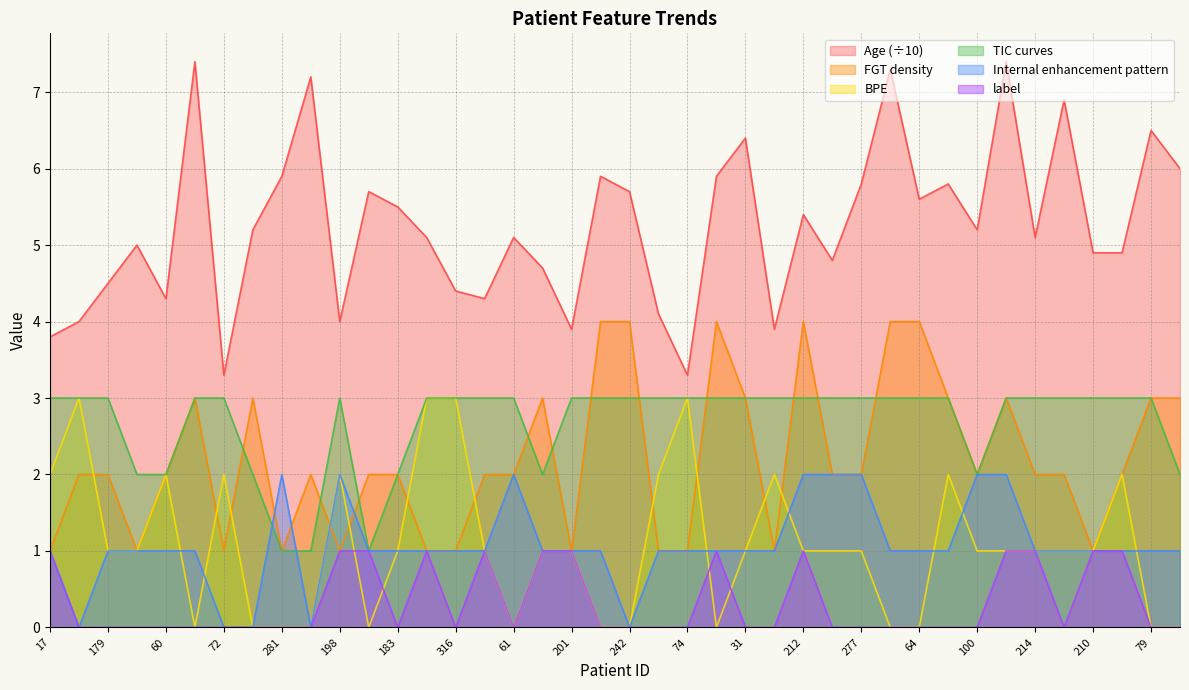

Where is label nearest to the value 0?

68